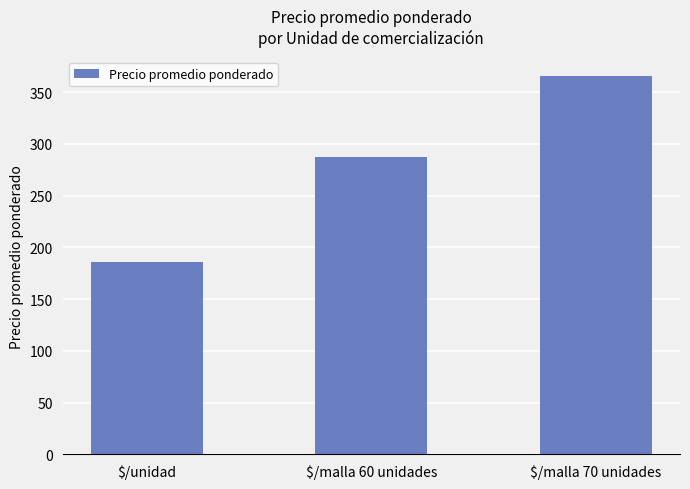

What is the change in value from $/unidad to $/malla 60 unidades?

+100.8